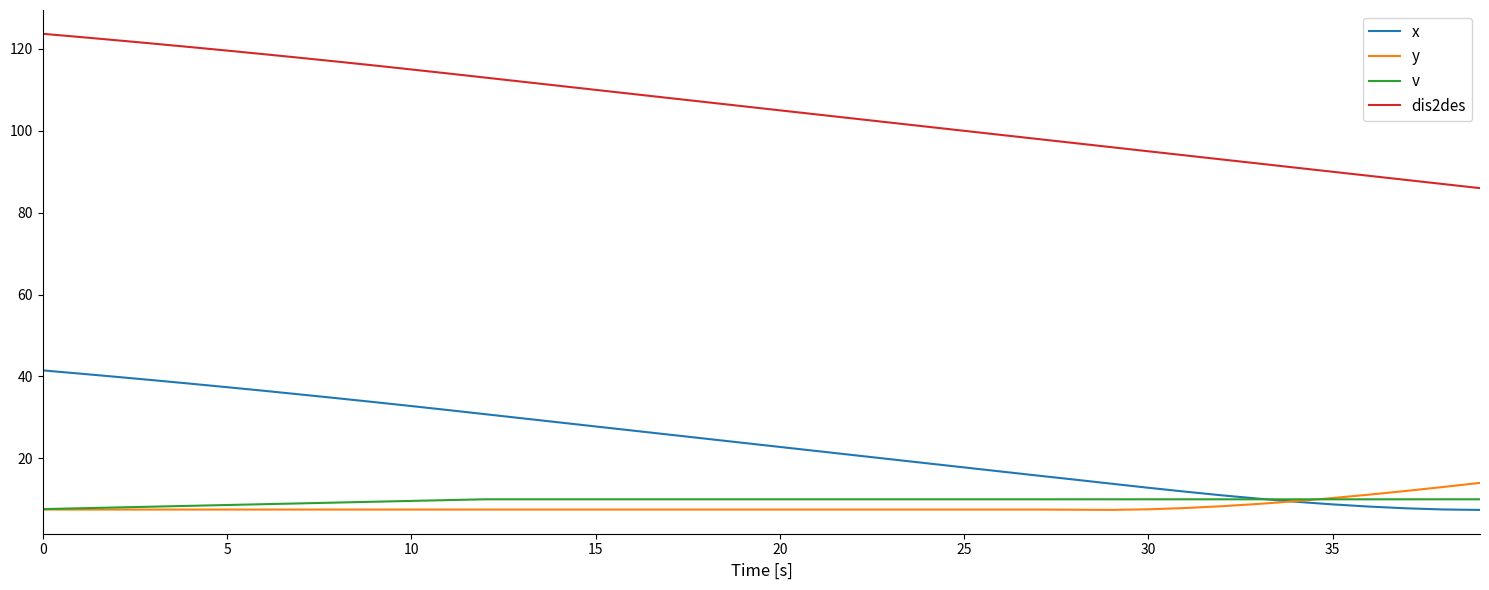

What is the maximum value shown in the chart?

123.7